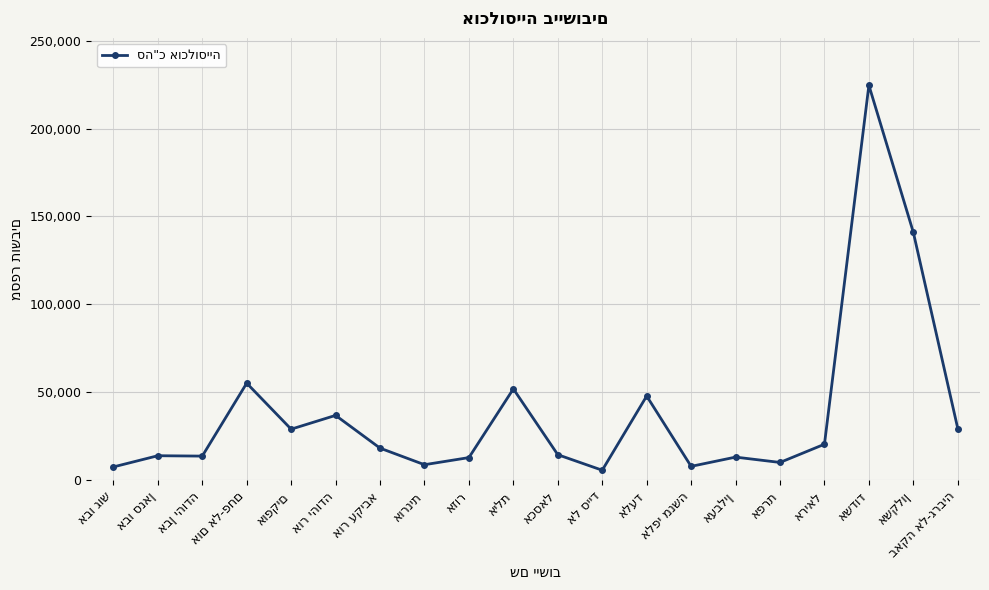

What is the smallest value displayed?

5664